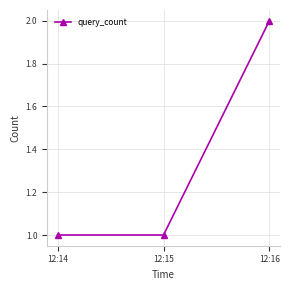

What is the value of the 2nd point from the left?

1